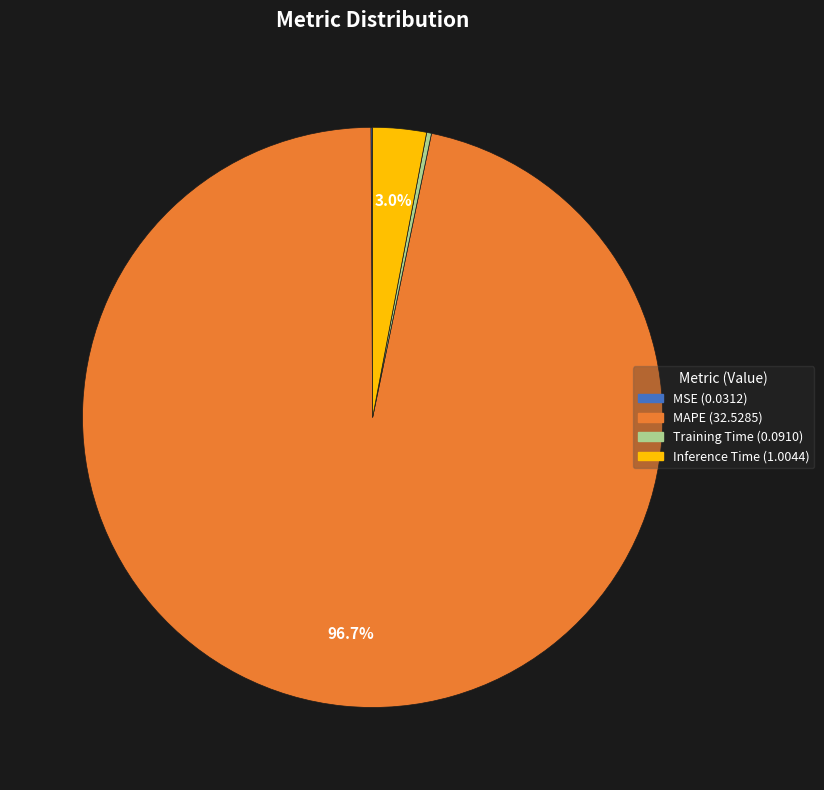

What is the largest slice in the pie chart?

MAPE